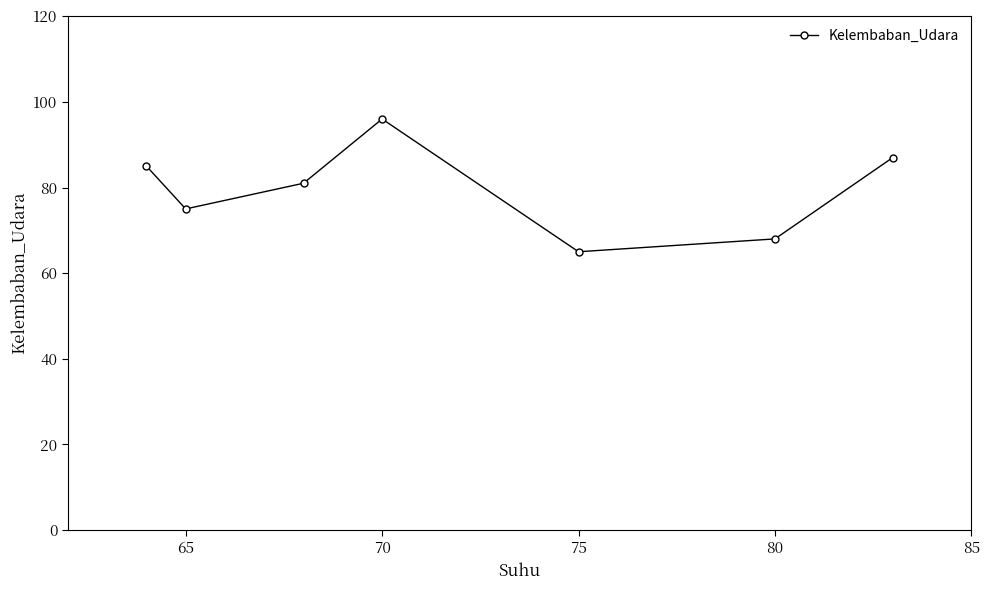

Reading left to right, list all the values displayed in this chart.

85	75	81	96	65	68	87